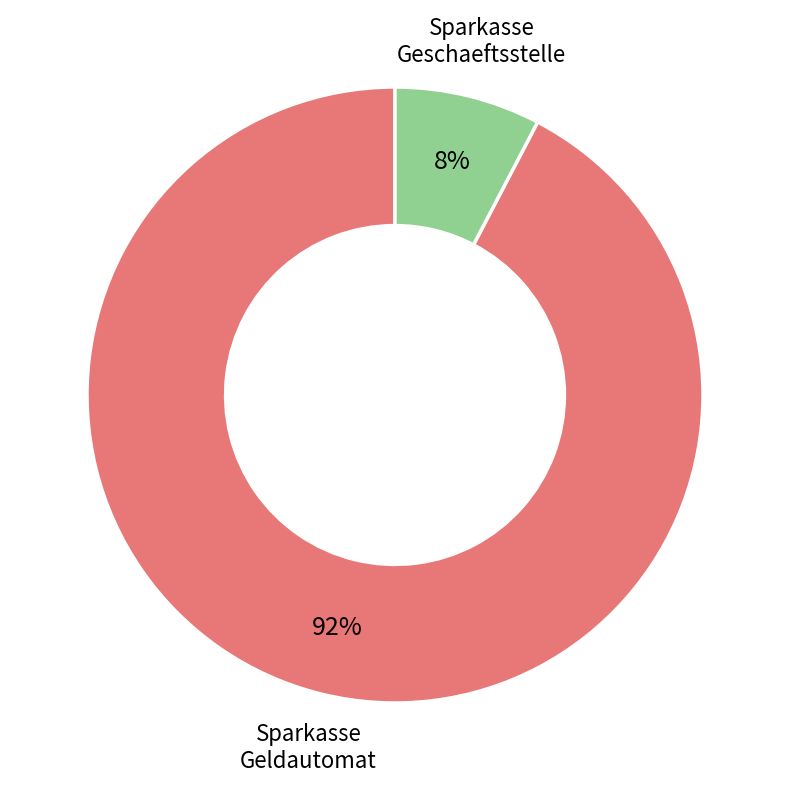

To the nearest percent, what is the average slice percentage?

50%